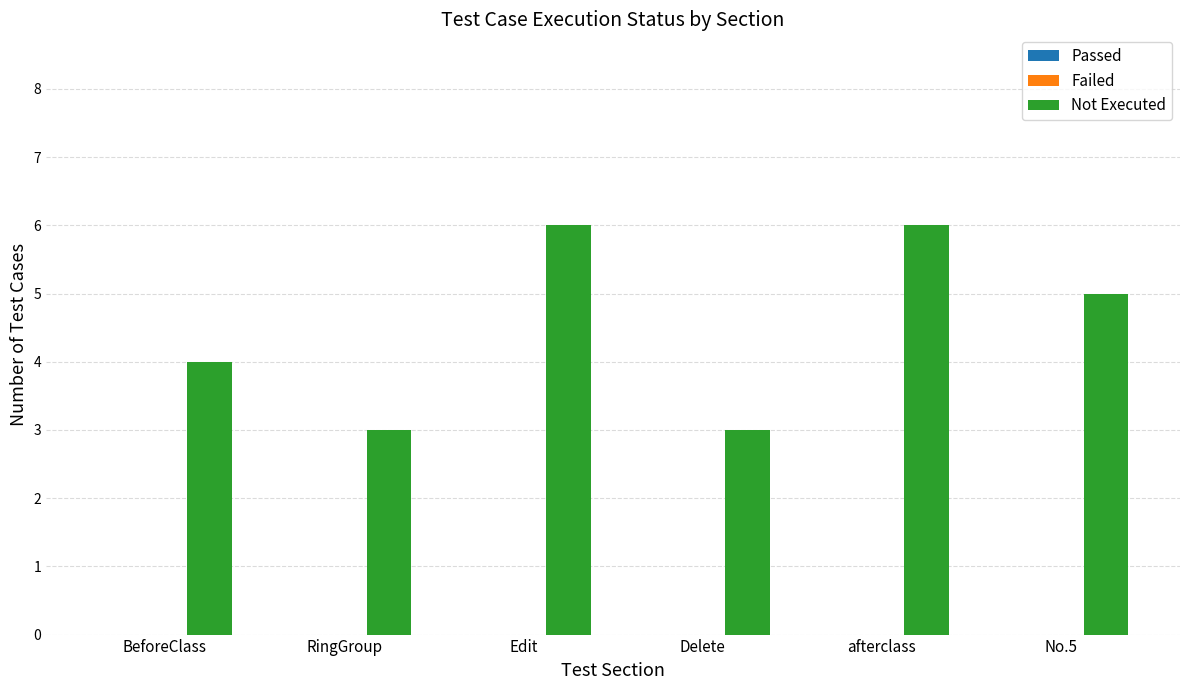

What is the ratio of the value at Delete to the value at RingGroup?

1.0